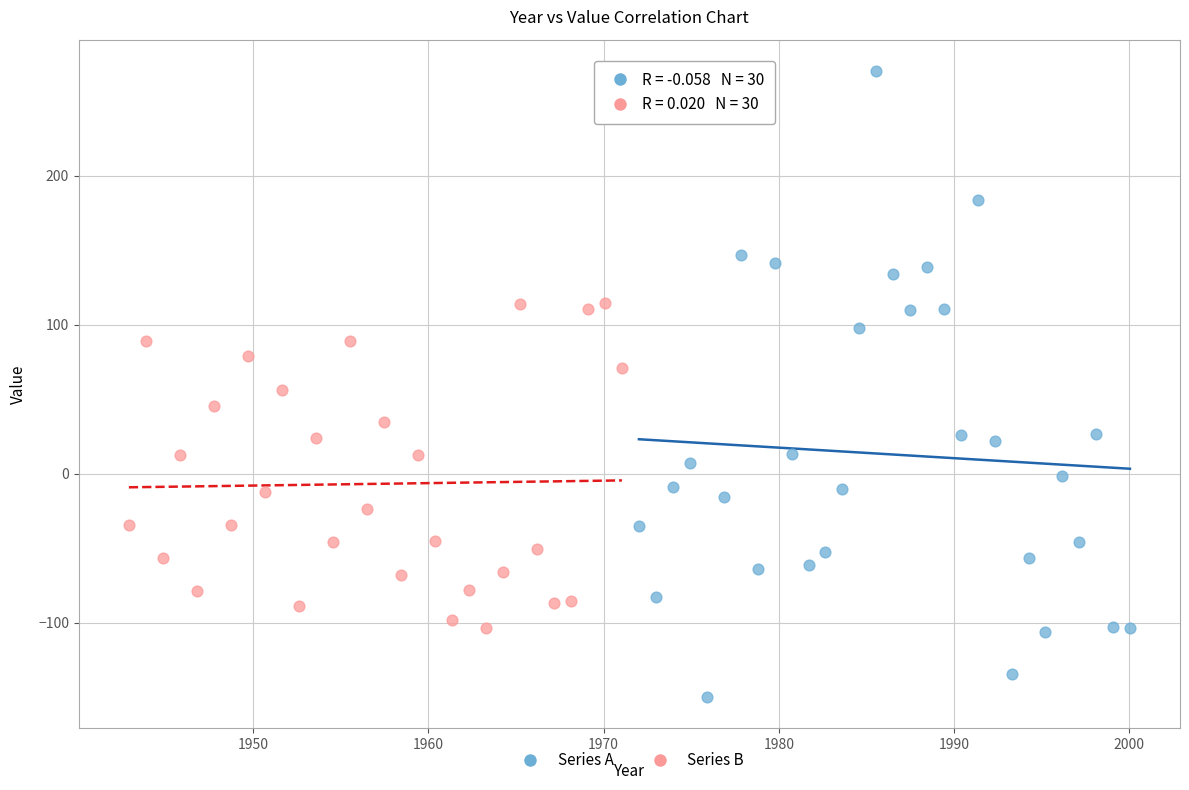

Which series contains the lowest Y value?

Series A